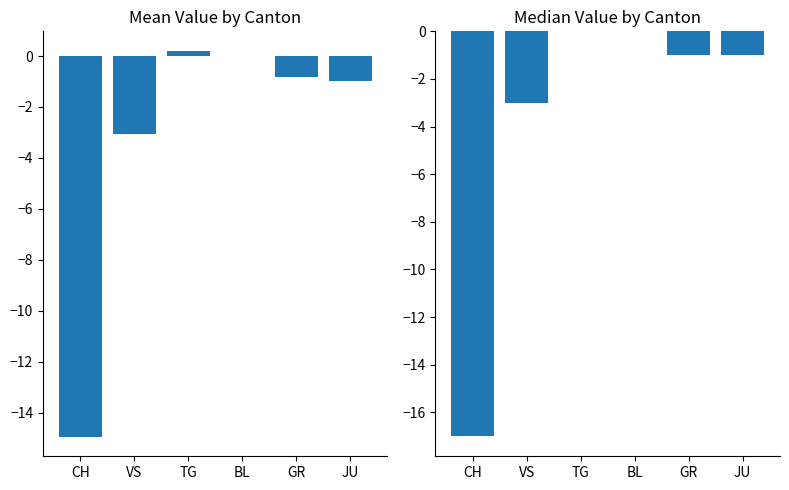

What is the difference between the maximum and minimum values in the JU series?

1